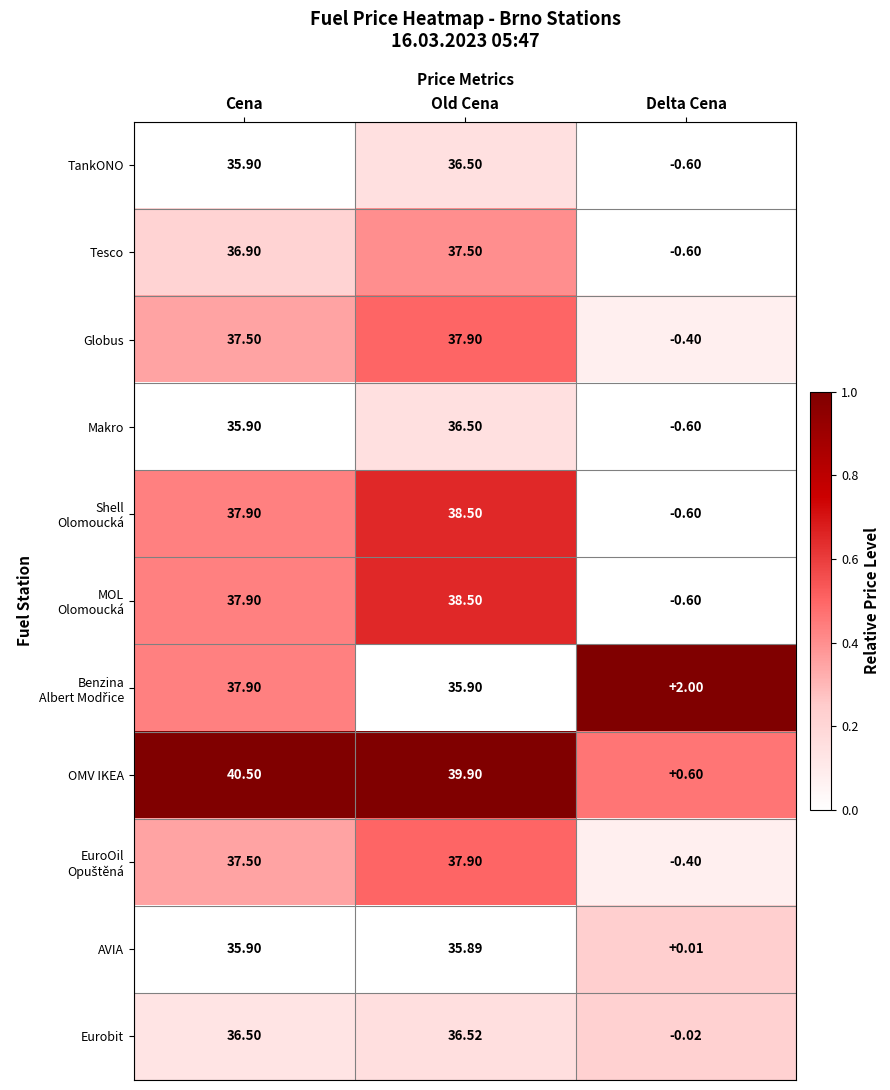

Between Cena and Delta Cena, which series saw the biggest shift?

OMV IKEA